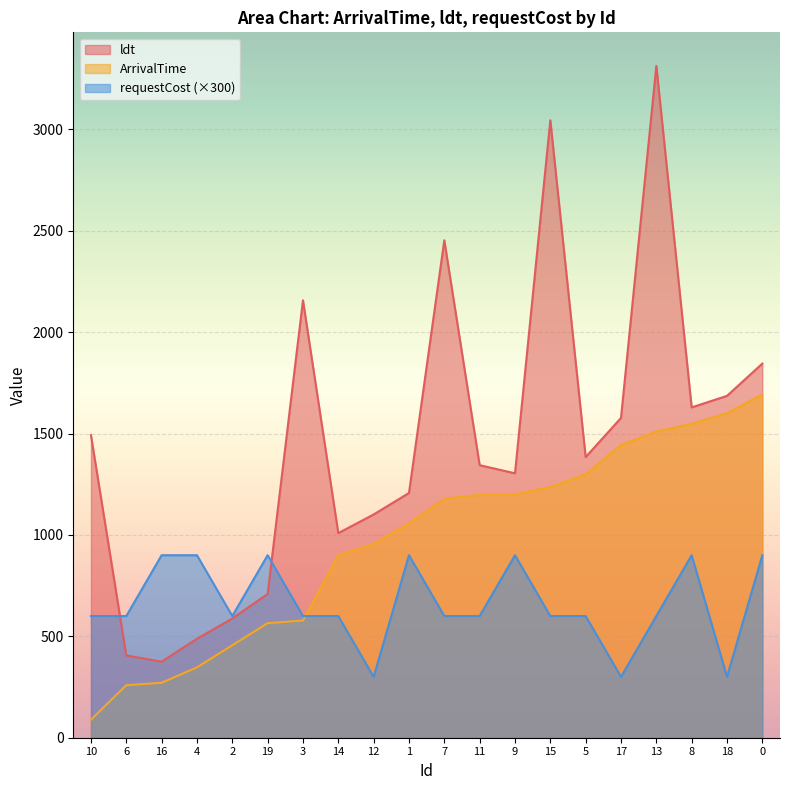

Which series has the largest total across all categories?

ldt